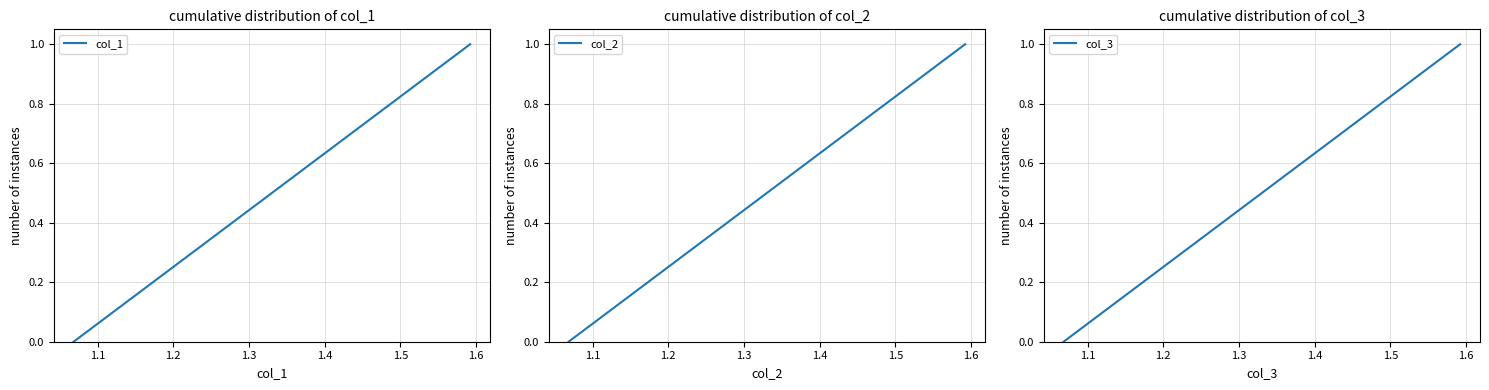

At how many categories does at least one series exceed 0?

2